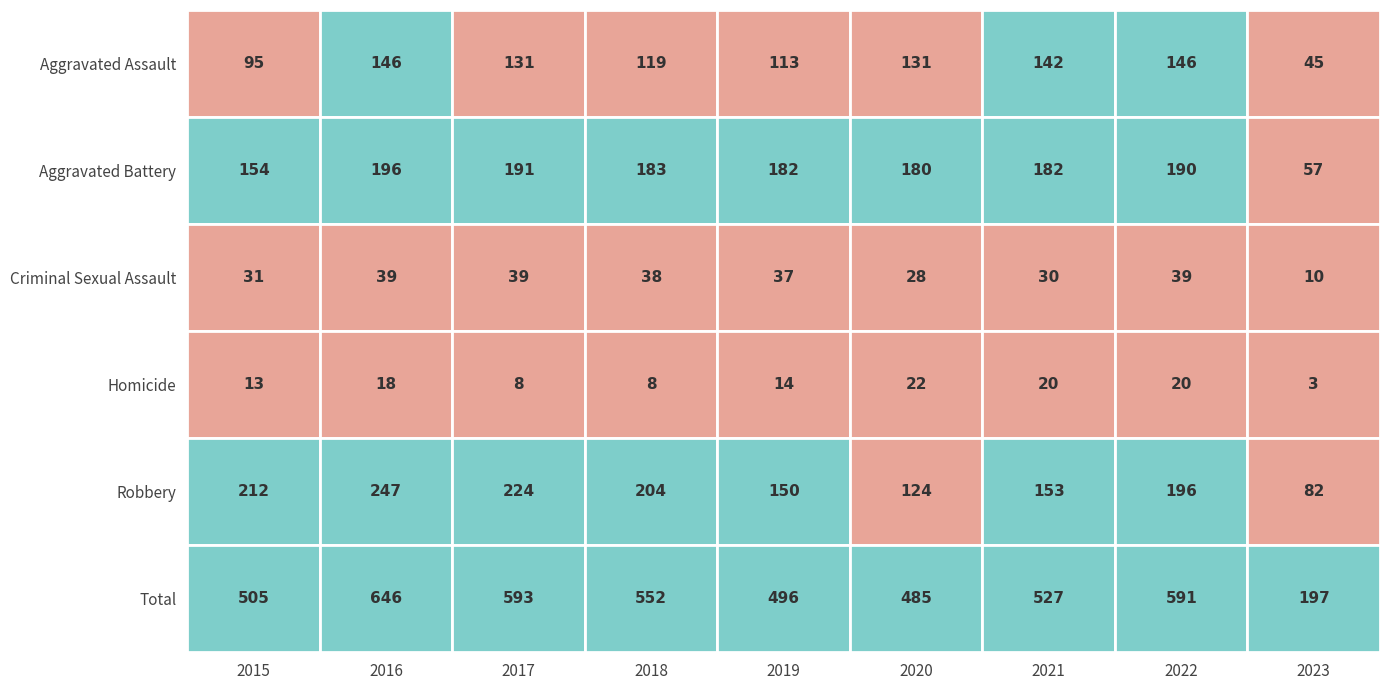

How many data points in Total are less than 527?

4